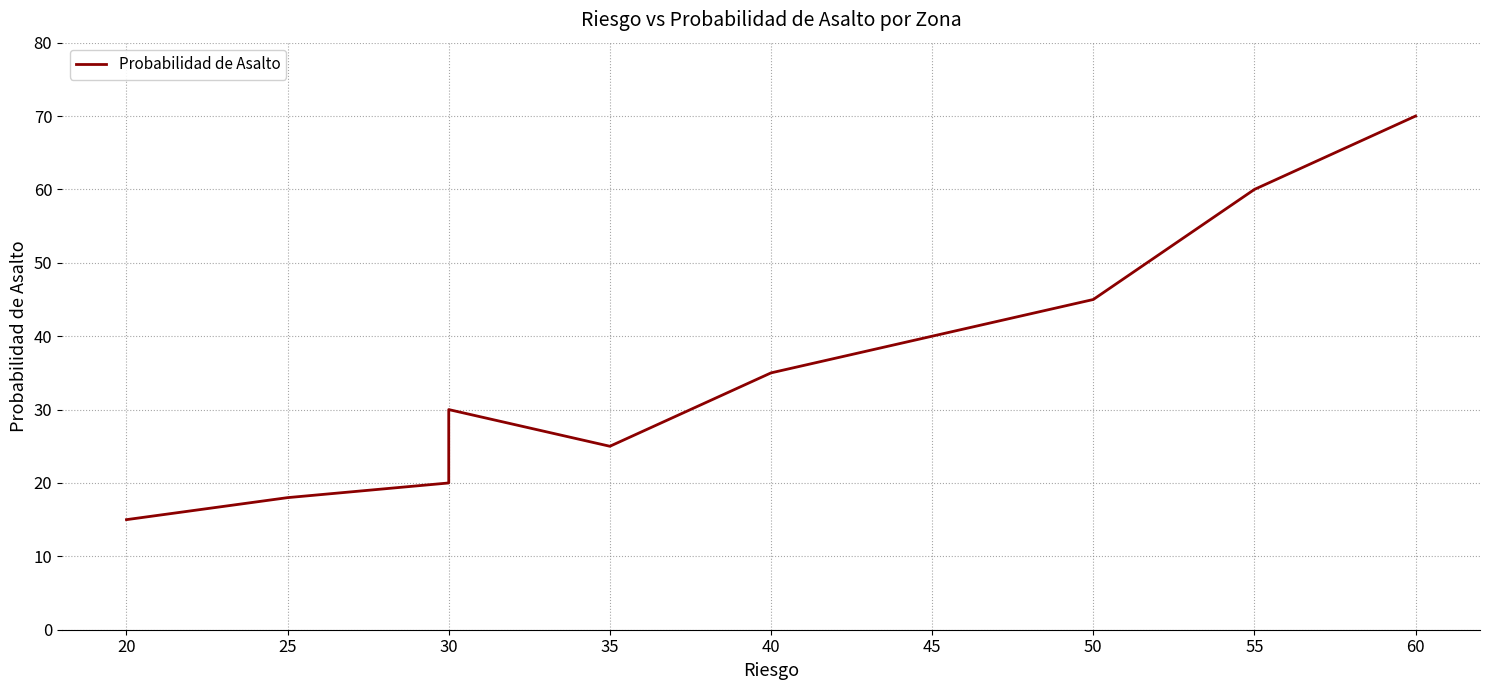

Reading right to left, what are all the values shown in this chart?

70	60	45	40	35	25	30	20	18	15